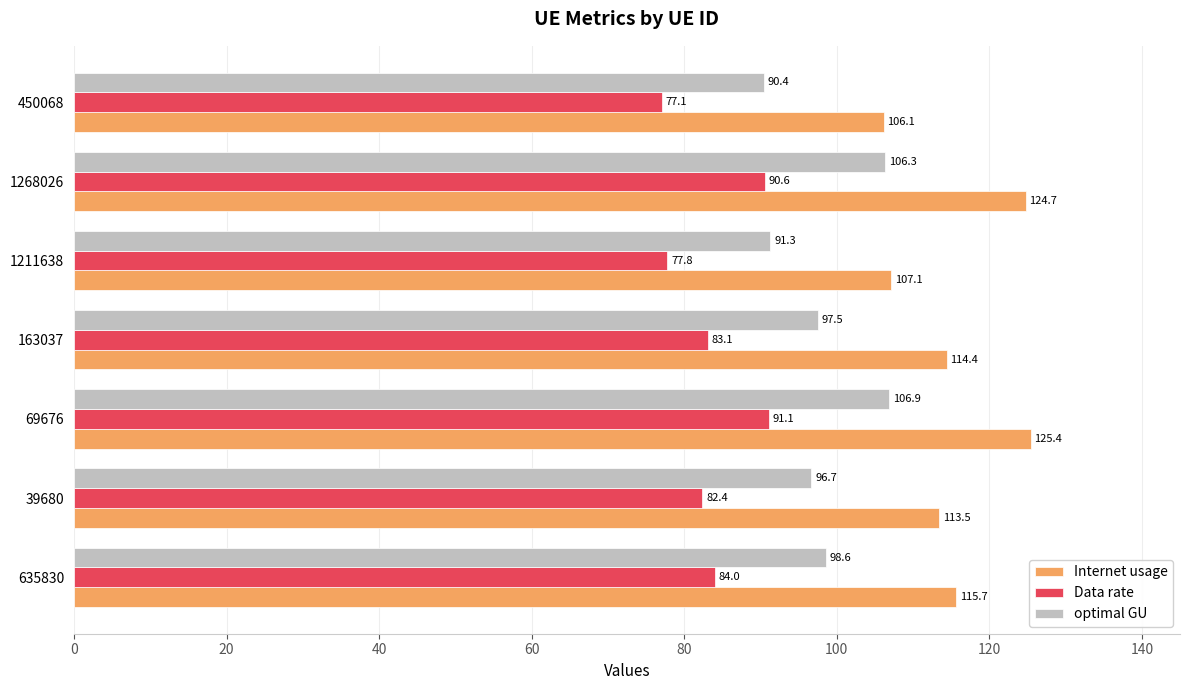

How many values in the Internet usage series exceed 114?

4